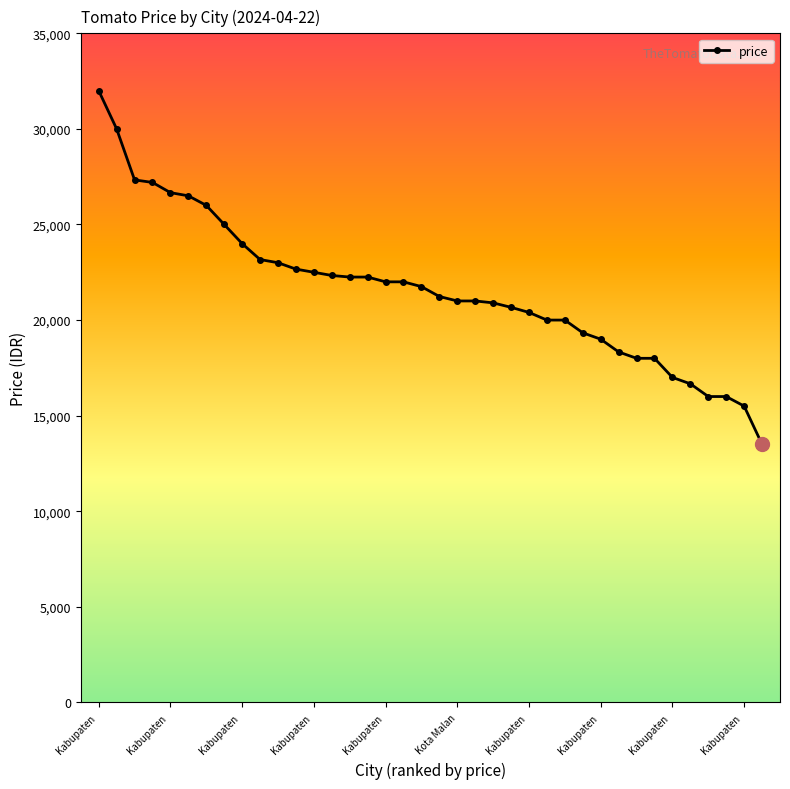

What is the difference between the maximum and second lowest values?

16500